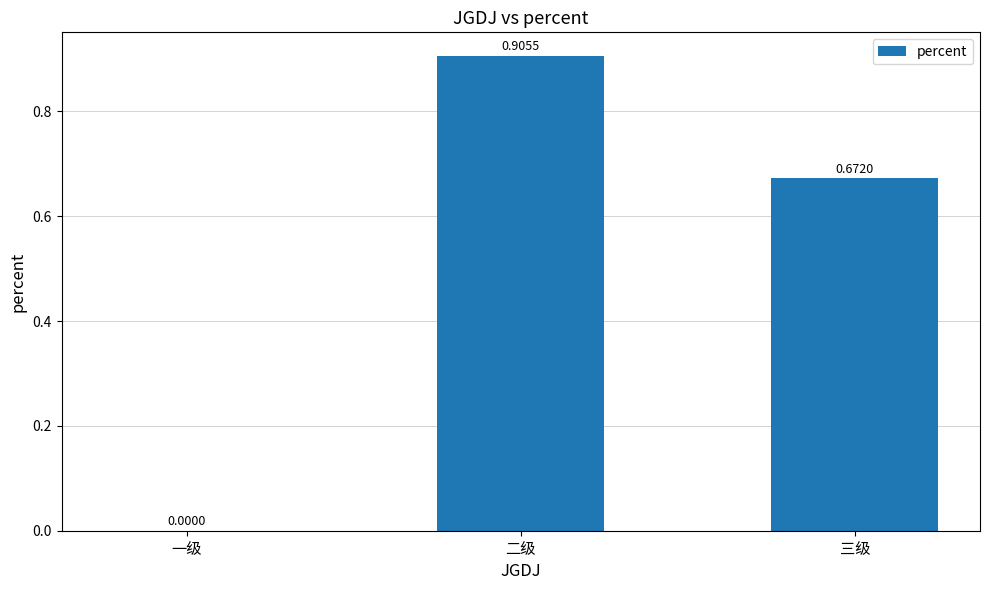

How many categories are shown in the chart?

3